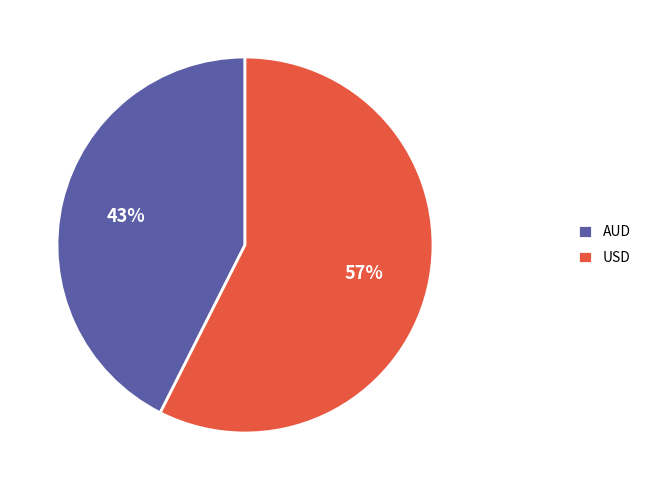

What is the smallest slice in the pie chart?

AUD